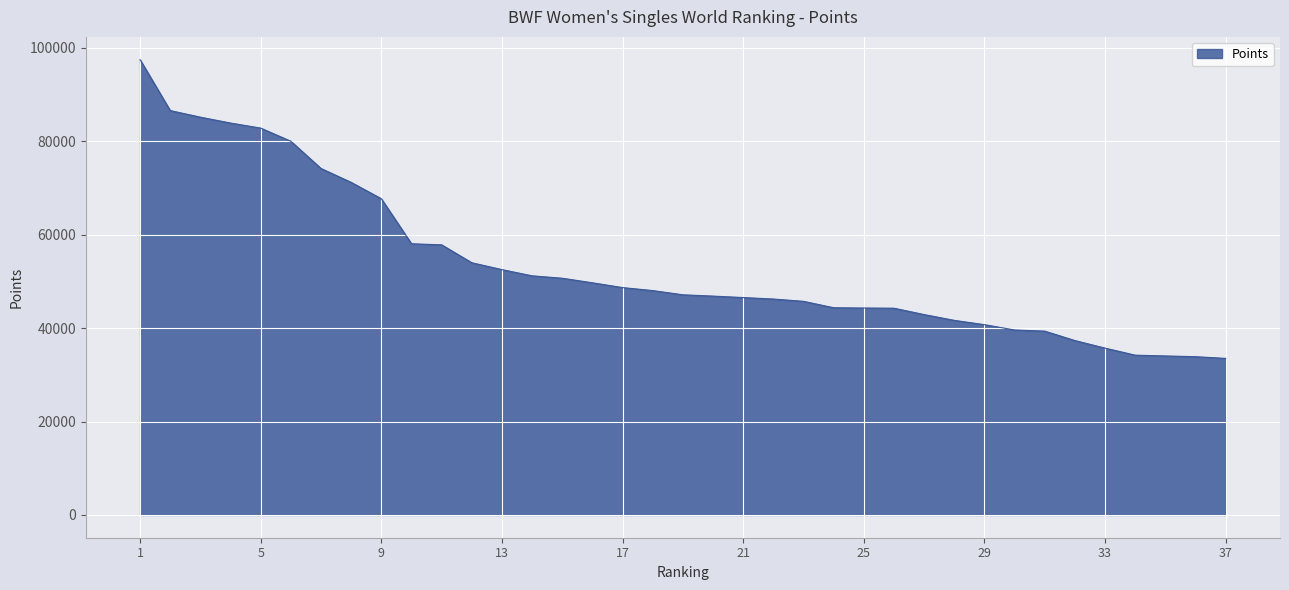

Count the number of data series in this chart.

1